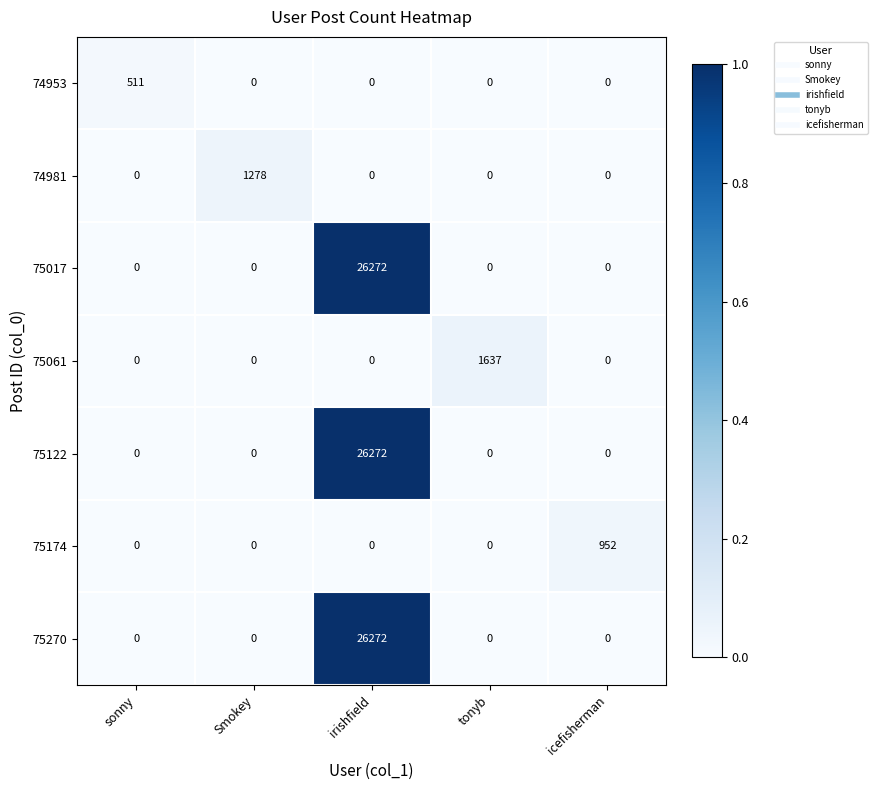

At which label does 75017 reach its peak?

irishfield